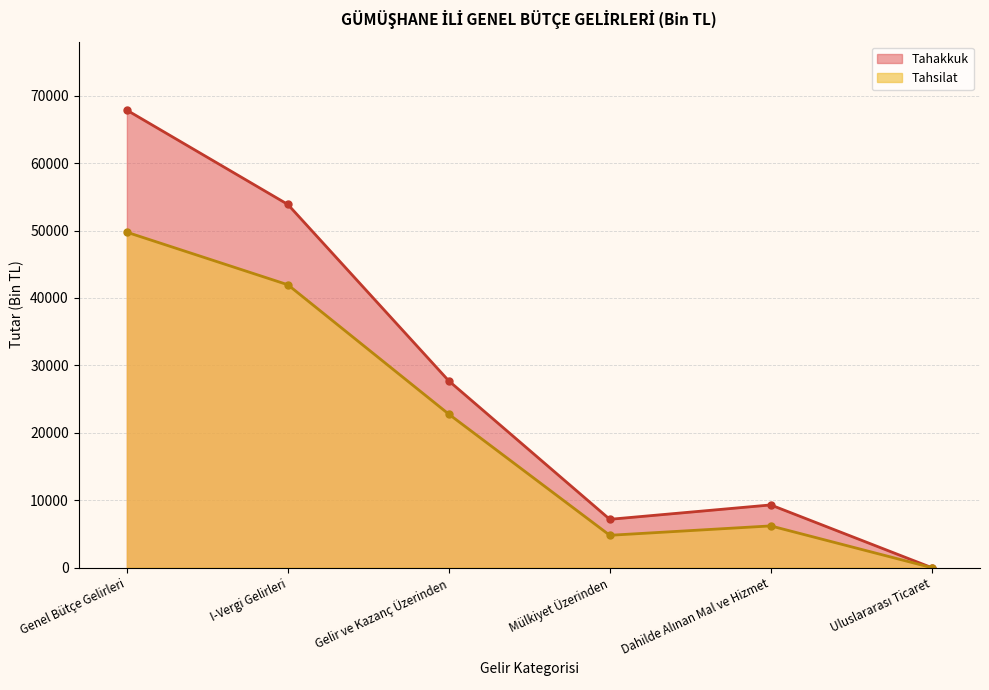

Rank the series by their average value, from lowest to highest.

Tahsilat, Tahakkuk